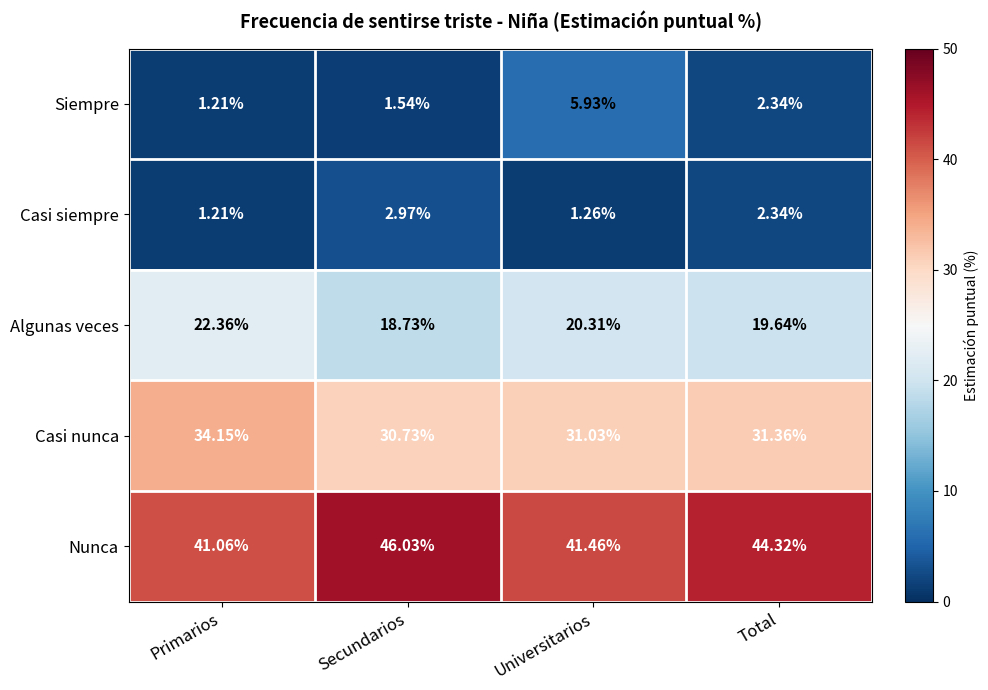

Between Primarios and Universitarios, which series saw the biggest shift?

Siempre